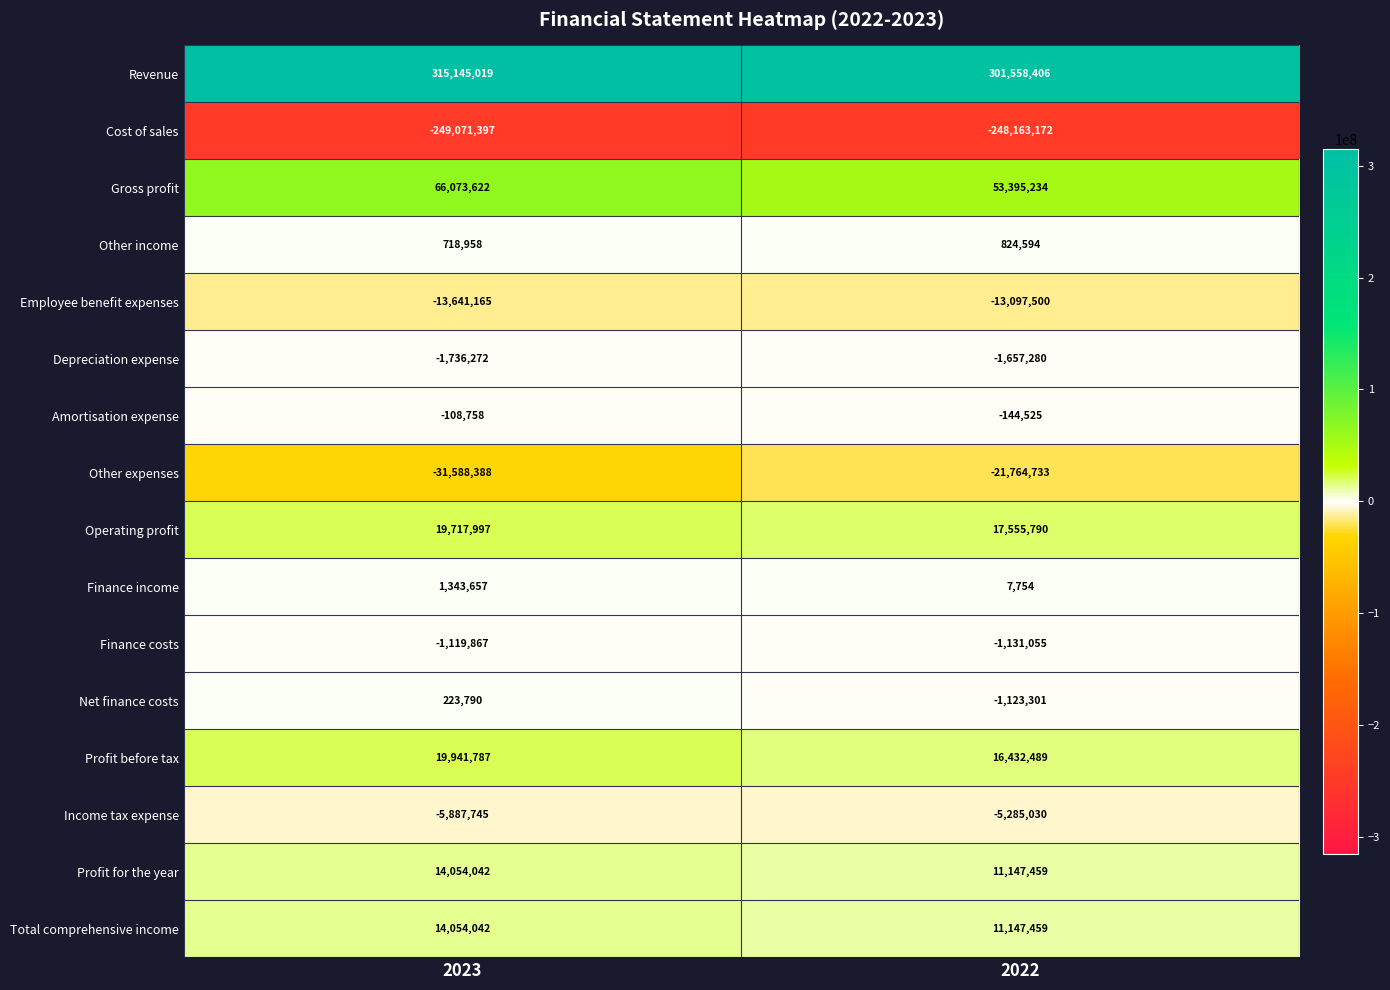

How many series are shown in this chart?

16